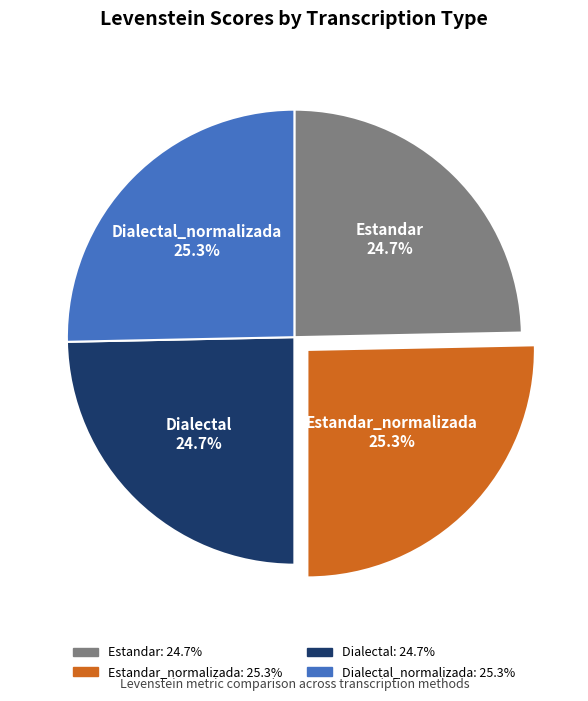

Is there a majority slice in this chart?

No